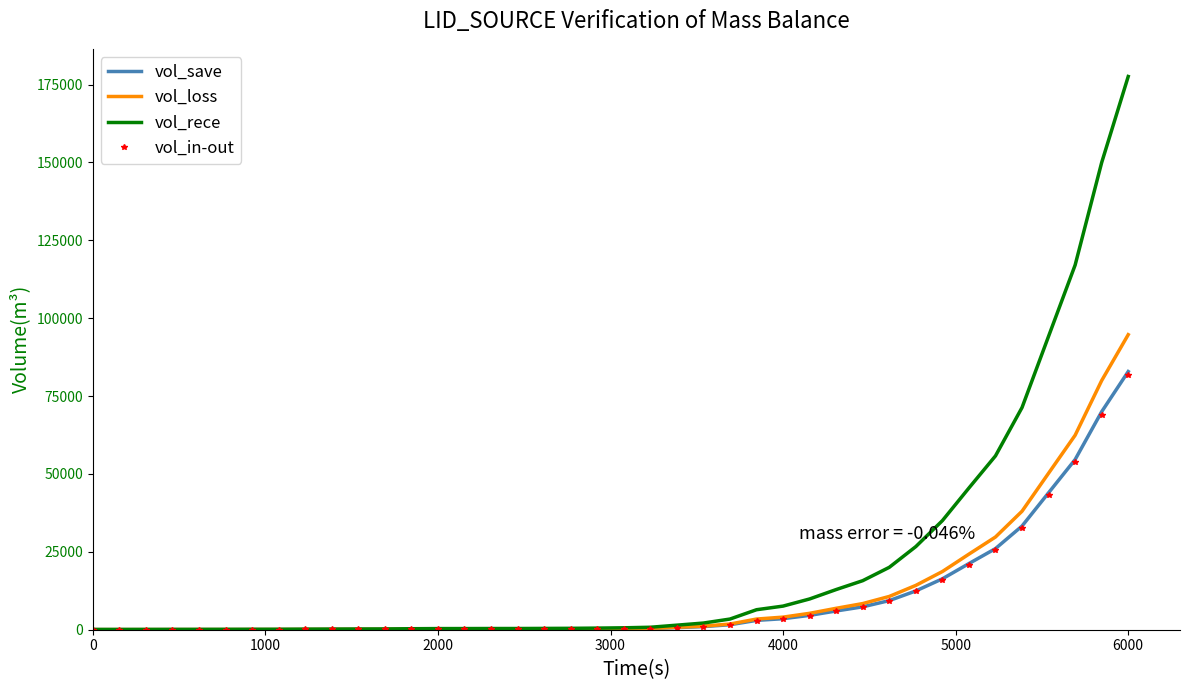

What are all the series names shown in the legend?

vol_save, vol_loss, vol_rece, vol_in-out